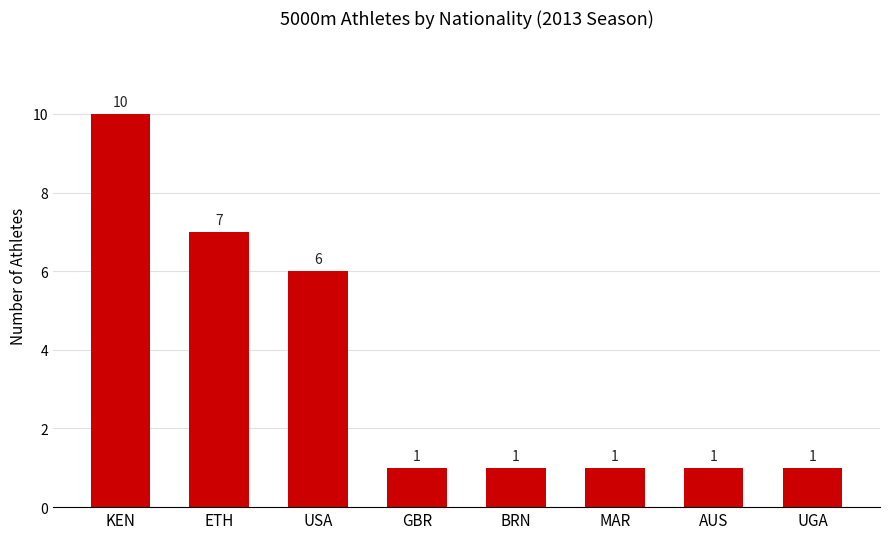

Is it true that the value at UGA is 1?

True